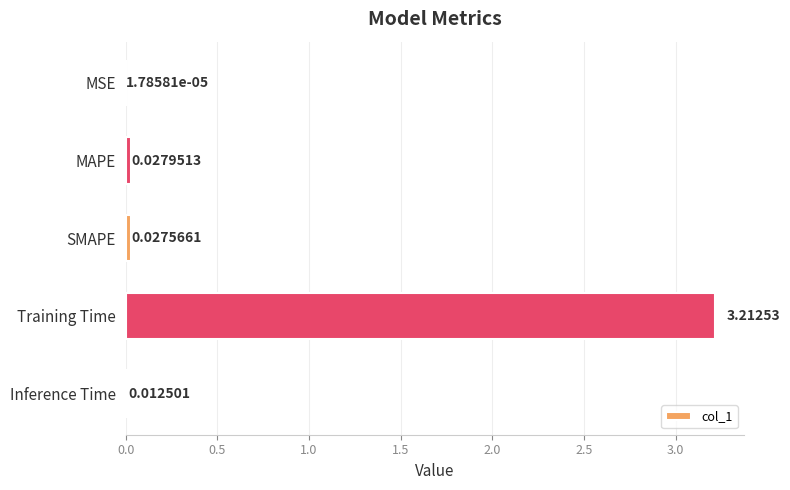

What is the change in value from Training Time to Inference Time?

-3.2